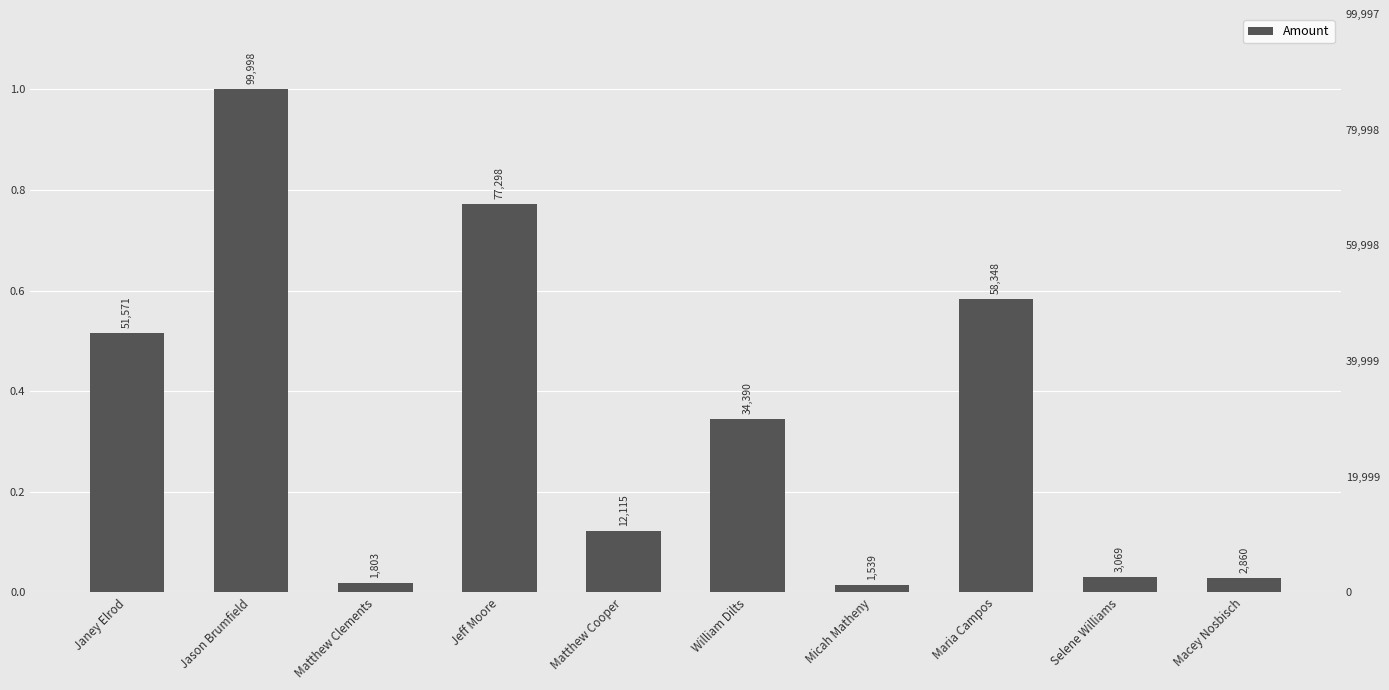

What position from the right is Matthew Cooper?

6